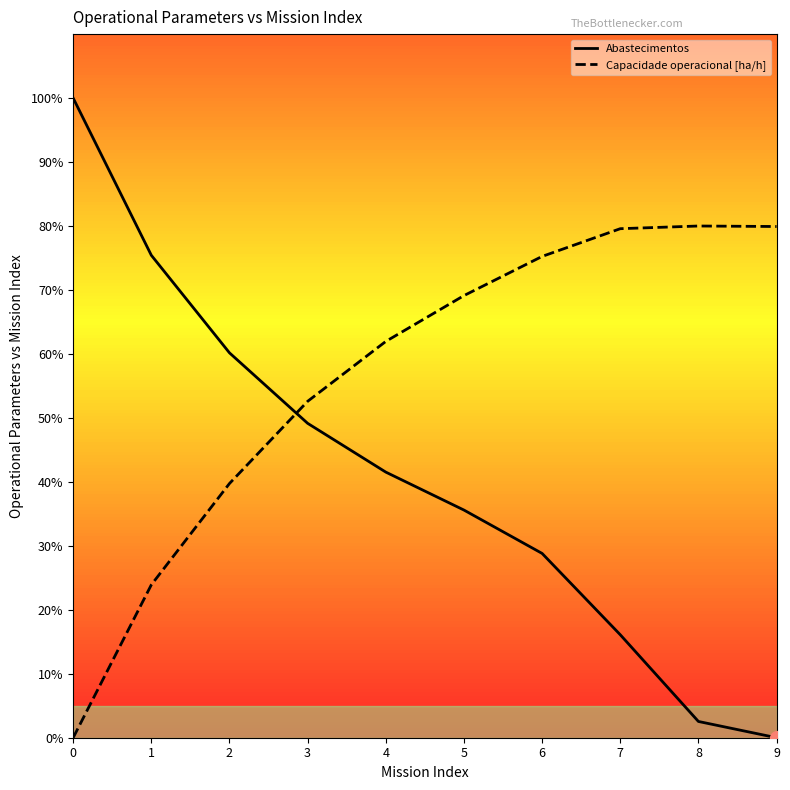

Which series has the widest spread of Y values?

Abastecimentos